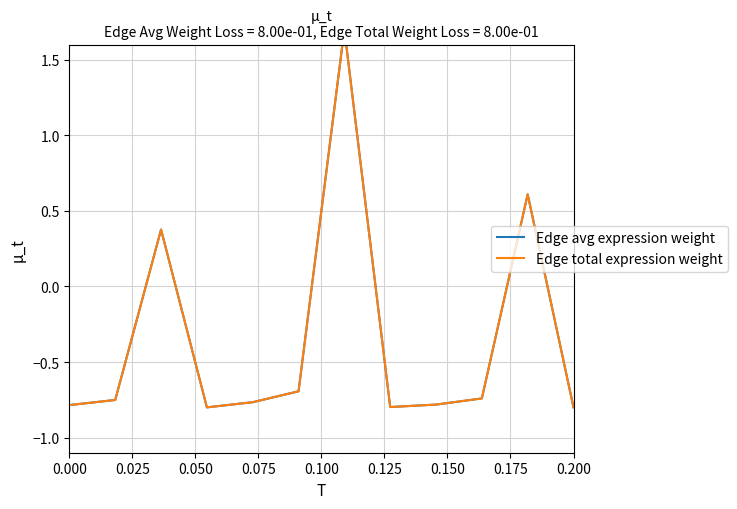

In Edge total expression weight, how many points are higher than both neighbors (excluding endpoints)?

3